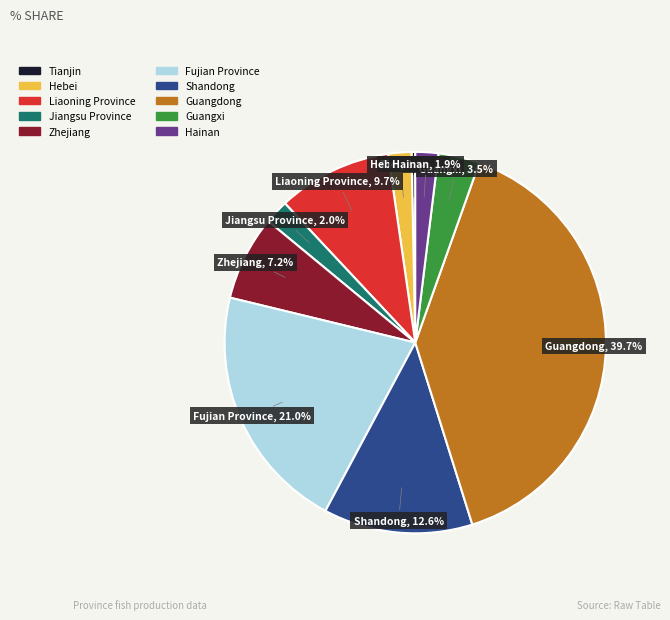

The Jiangsu Province slice represents 2% of the pie. True or false?

True